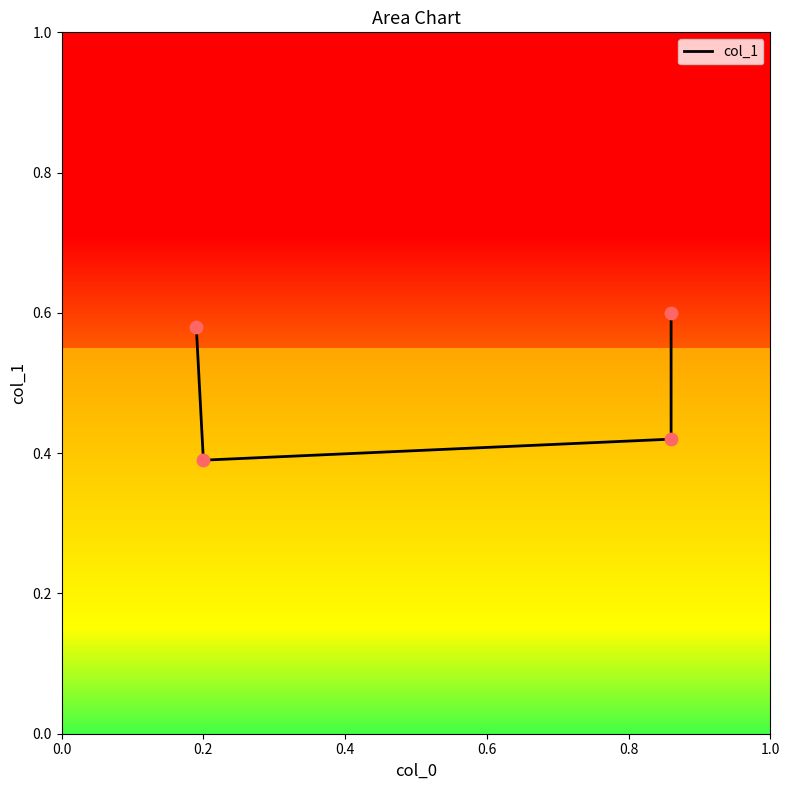

Which has a higher value, 0.0 or 0.6?

0.6